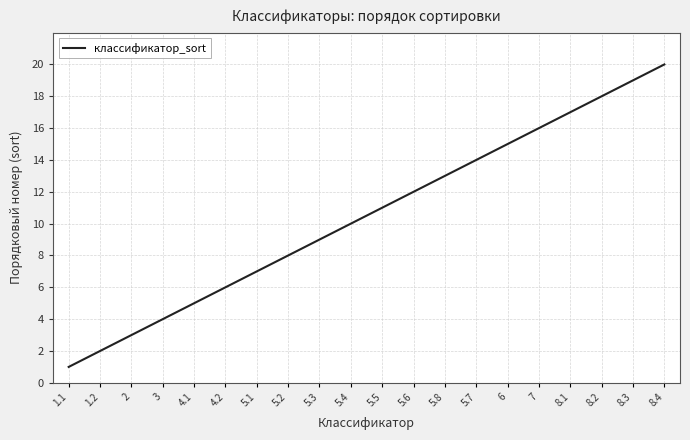

The chart shows a value of 4 at 2. True or false?

False